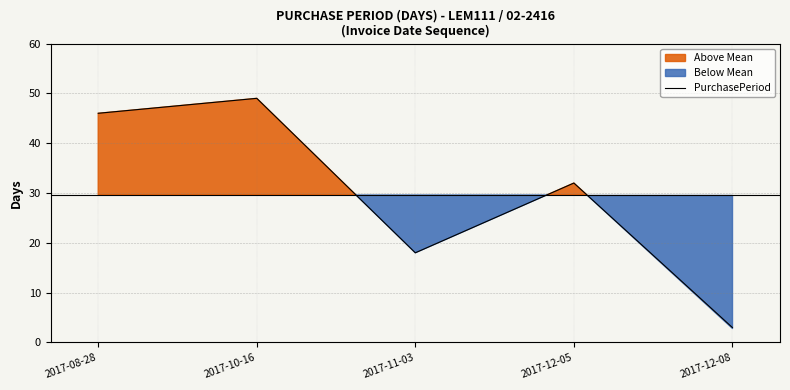

How many lines are shown in the chart?

1